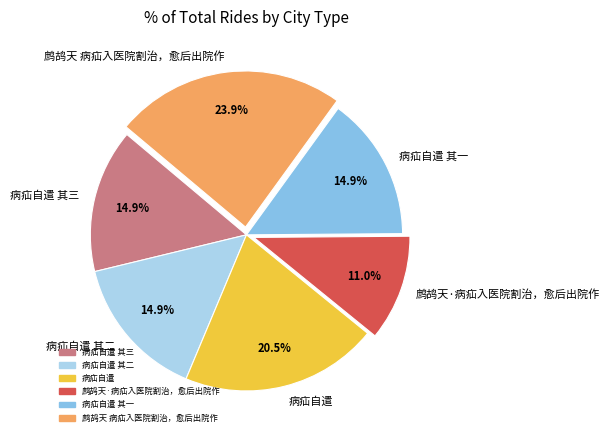

The 鹧鸪天·病疝入医院割治，愈后出院作 slice represents 11% of the pie. True or false?

True